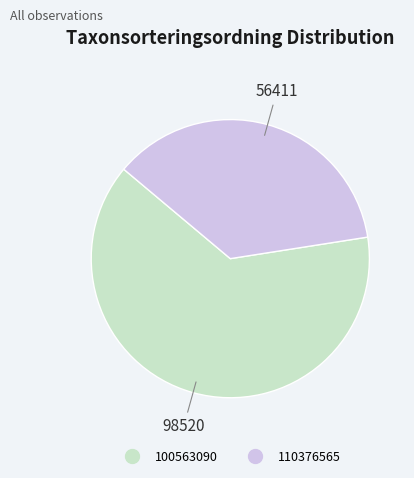

Which slice represents more than half of the pie?

100563090